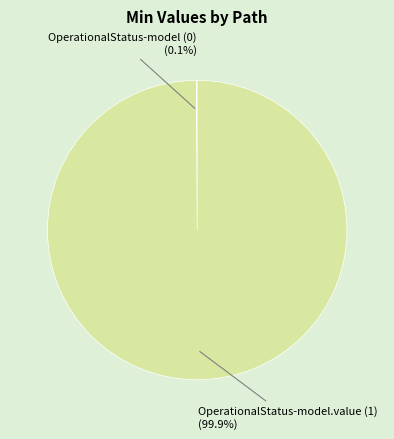

Does any single category account for the majority?

Yes